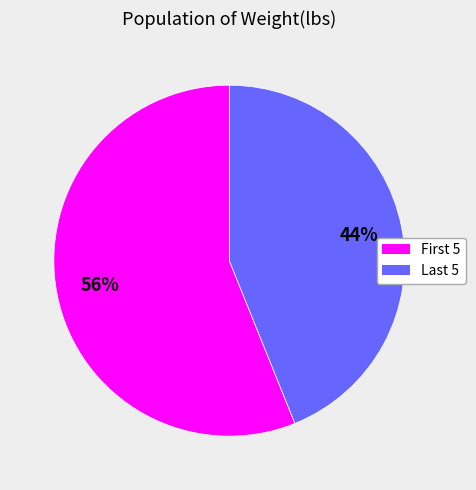

Is there a majority slice in this chart?

Yes